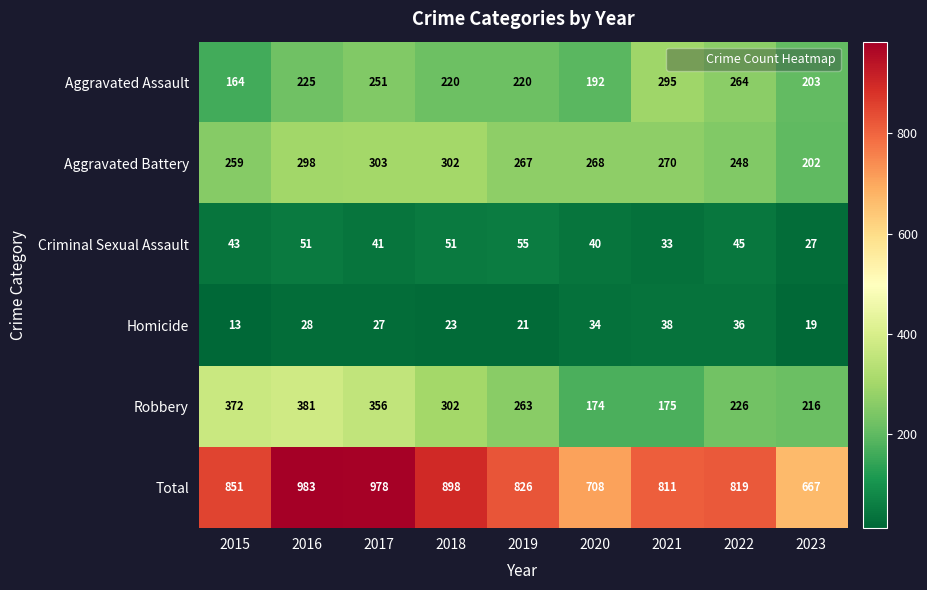

What value does the Aggravated Battery series have at 2015?

259